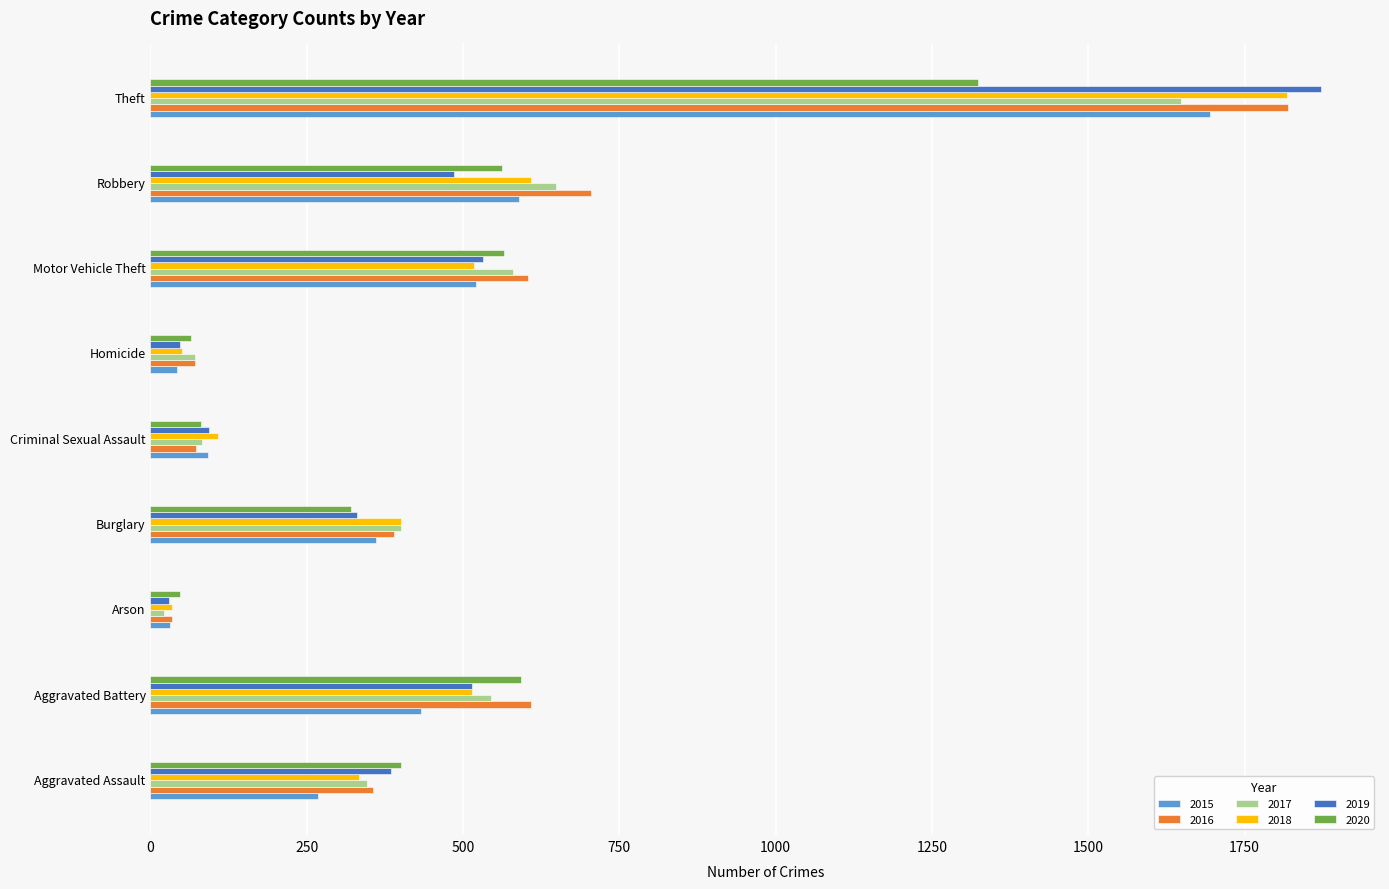

At how many categories does at least one series exceed 1153?

1